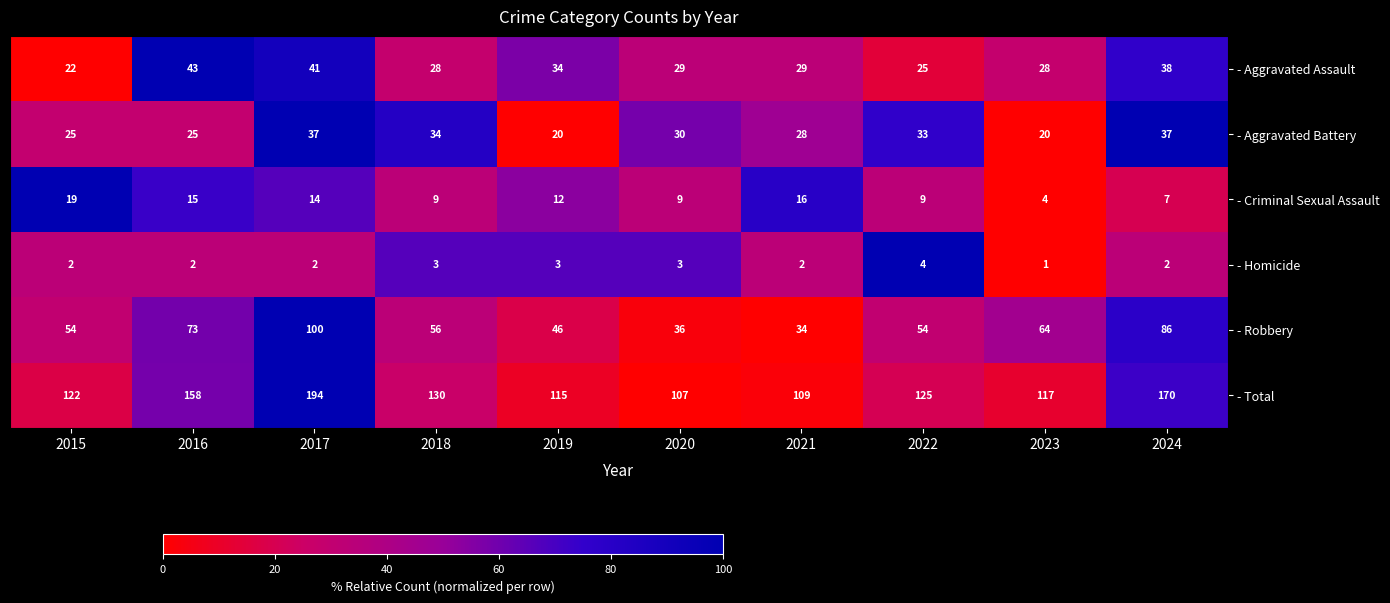

Which series has the largest range (max minus min)?

- Total